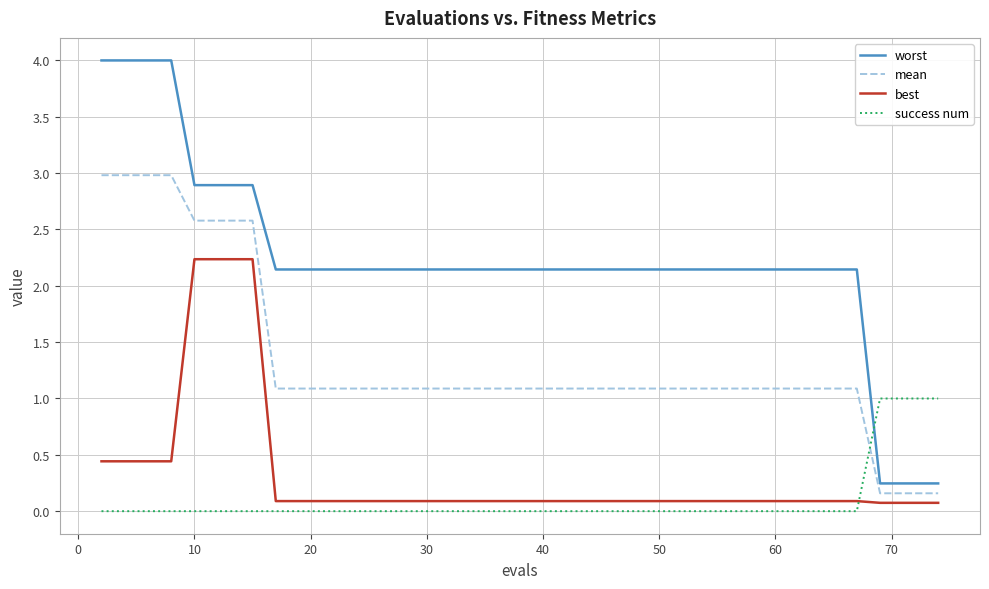

How many values in the worst series exceed 2?

36